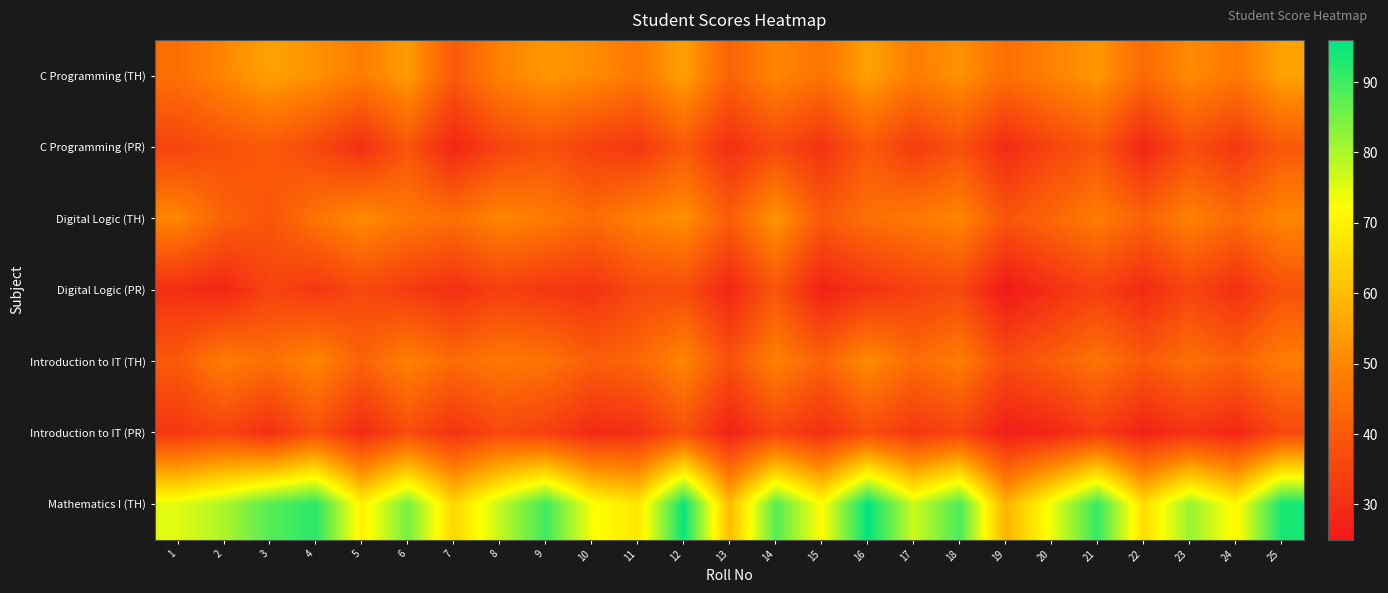

At which category does the chart reach its minimum across all series?

19